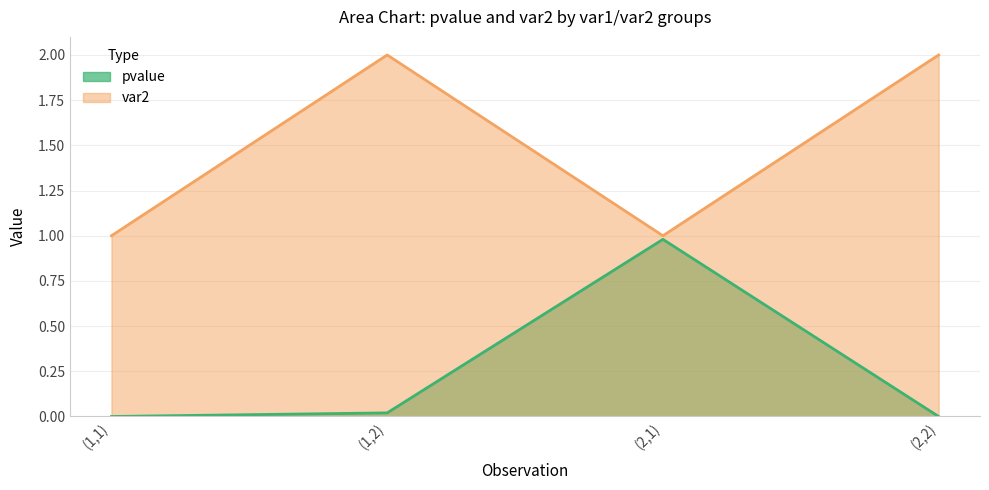

What is the total value across all series at (1,1)?

1.0